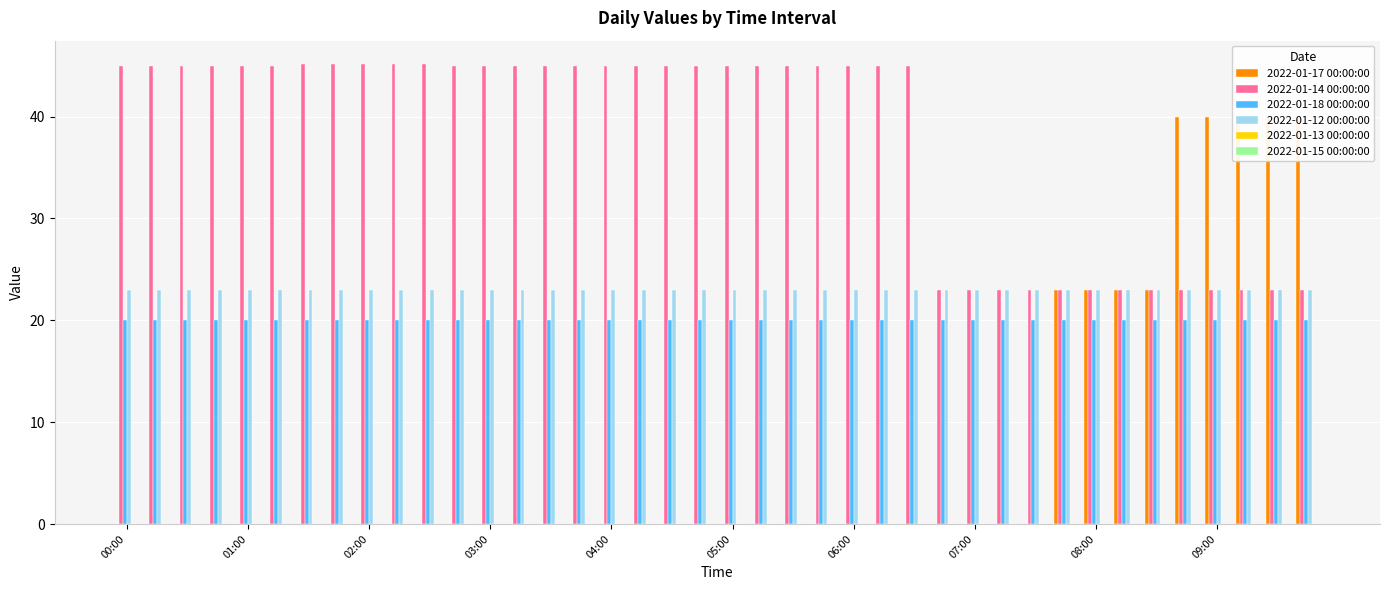

At how many categories does at least one series exceed 26?

32